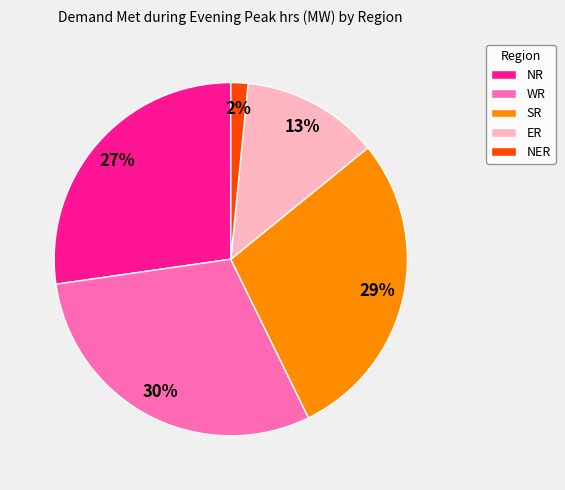

Approximately how many times larger is the value at ER compared to SR?

0.4